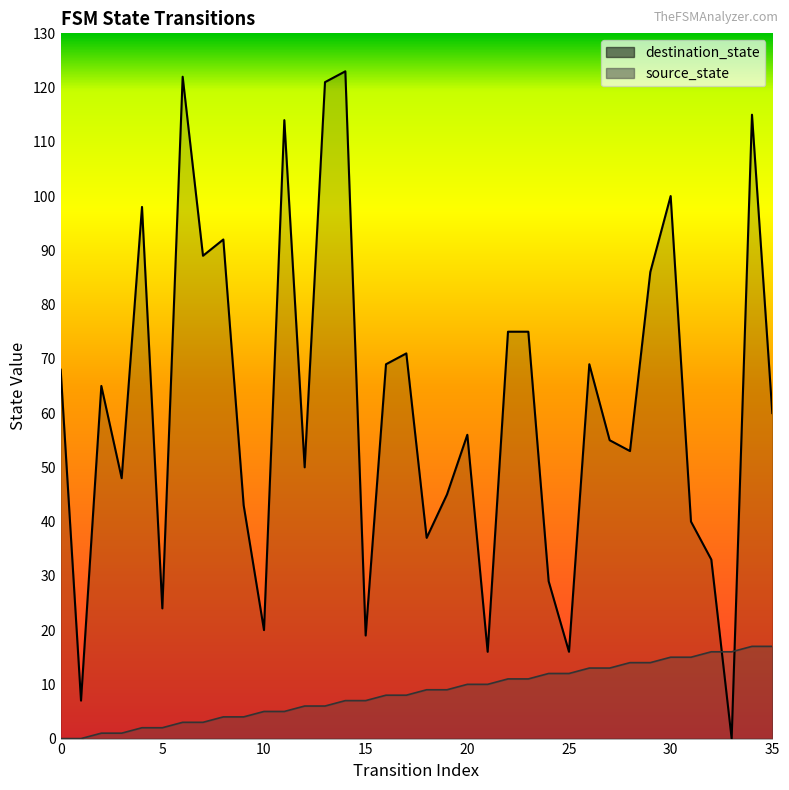

What is the total value across all series at 17?

79